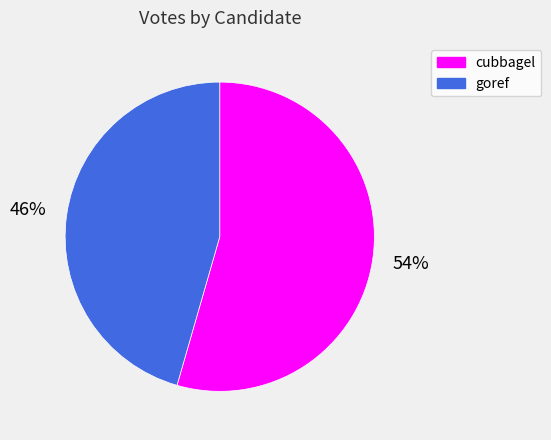

To the nearest percent, what is the combined percentage of goref and cubbagel?

100%